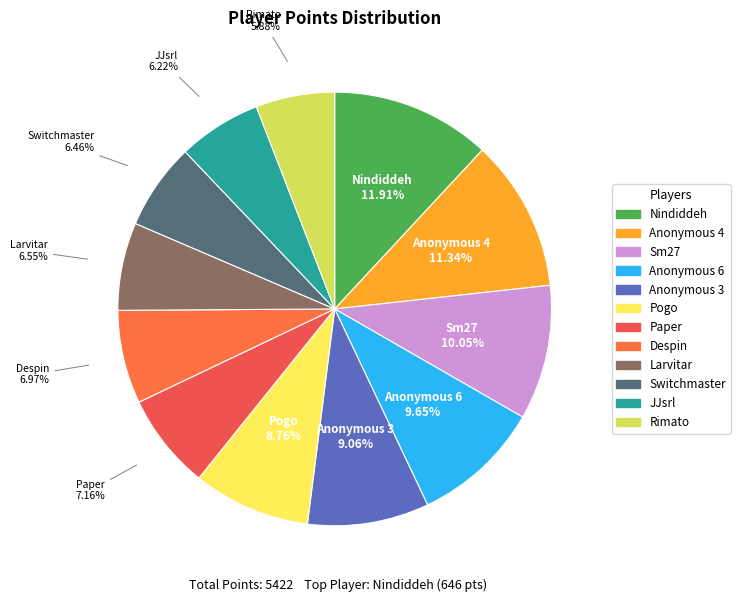

True or false: Anonymous 4 accounts for 1% of the total.

False